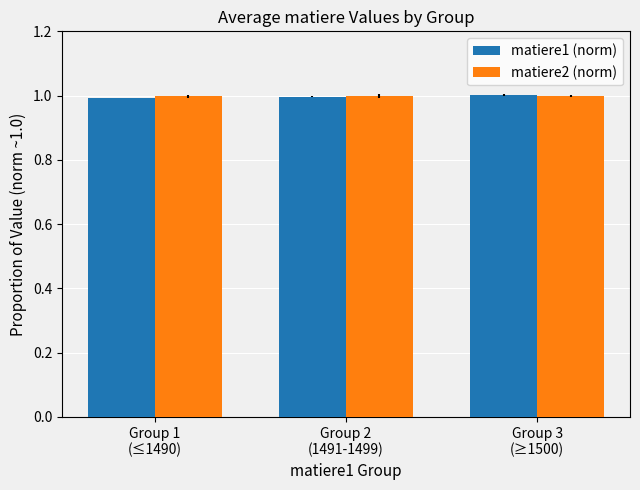

What is the label of the 3rd bar from the left?

Group 3
(≥1500)